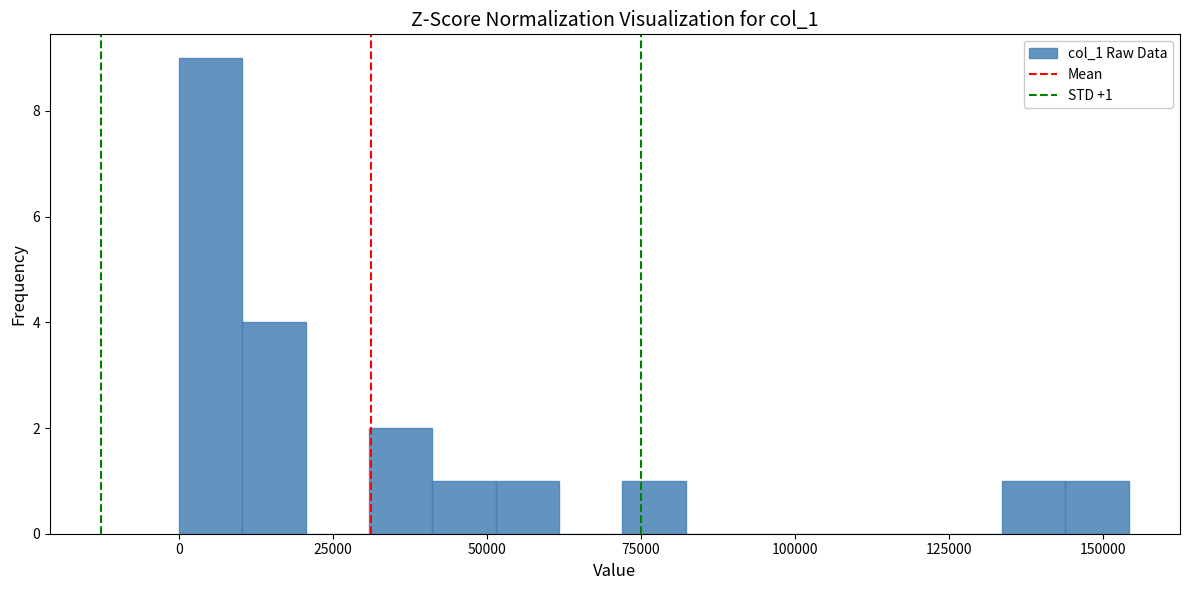

Read against the x-axis, roughly where is the centre of the tallest bar?

5000